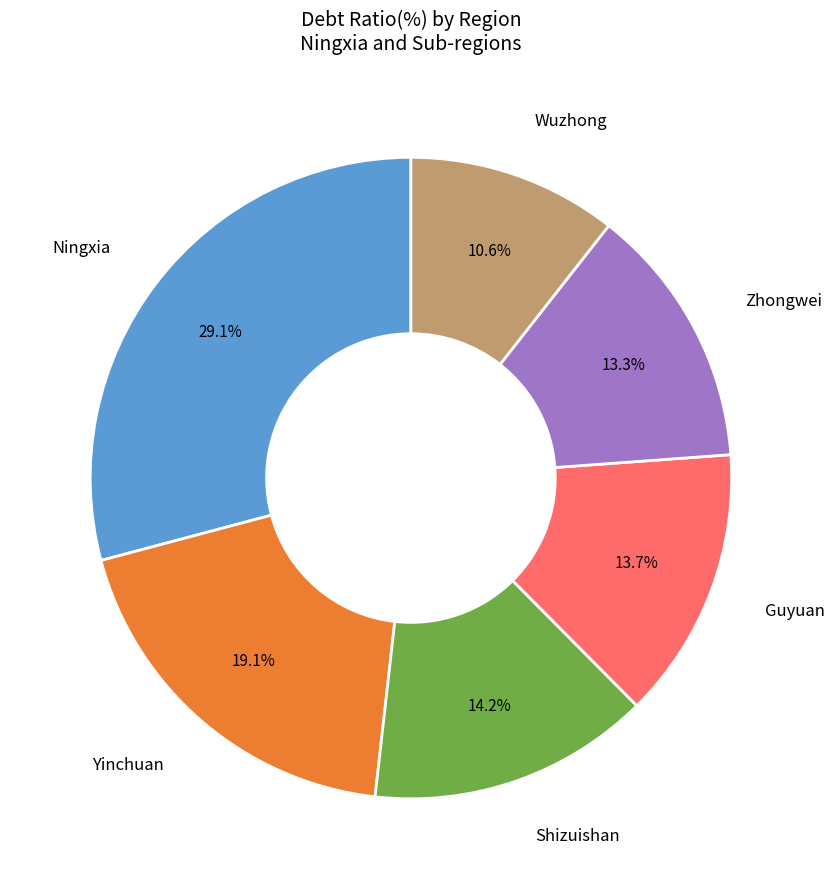

Is there a majority slice in this chart?

No